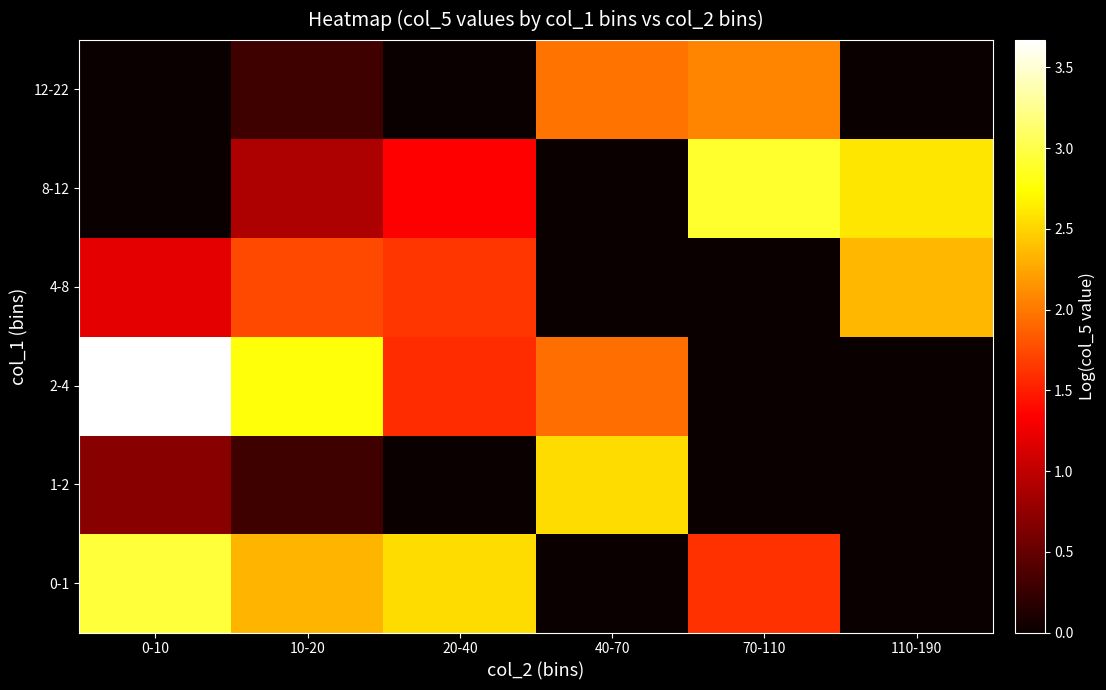

Reading right to left, what are all the values shown in this chart?

0-1: 110-190=0.0	70-110=1.6	40-70=0.0	20-40=2.5	10-20=2.3	0-10=3.0
1-2: 110-190=0.0	70-110=0.0	40-70=2.5	20-40=0.0	10-20=0.3	0-10=0.7
2-4: 110-190=0.0	70-110=0.0	40-70=1.9	20-40=1.6	10-20=2.8	0-10=3.7
4-8: 110-190=2.3	70-110=0.0	40-70=0.0	20-40=1.6	10-20=1.7	0-10=1.2
8-12: 110-190=2.6	70-110=2.9	40-70=0.0	20-40=1.3	10-20=0.9	0-10=0.0
12-22: 110-190=0.0	70-110=2.1	40-70=2.0	20-40=0.0	10-20=0.3	0-10=0.0